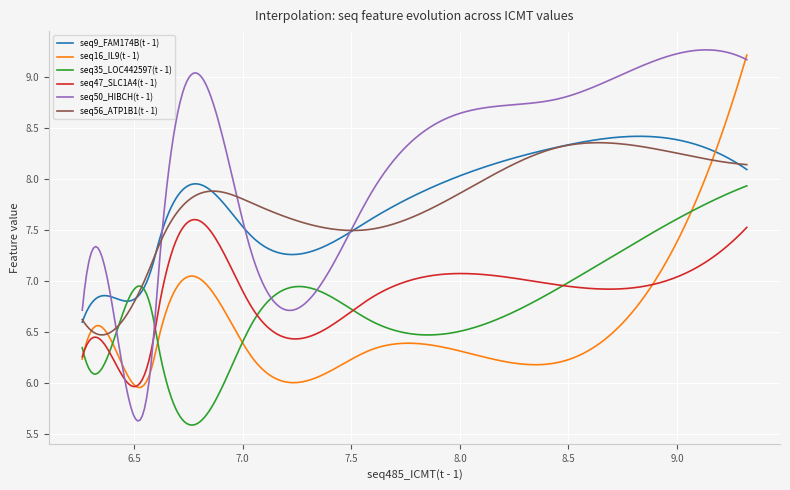

True or false: seq9_FAM174B(t - 1) and seq47_SLC1A4(t - 1) cross at least once.

False